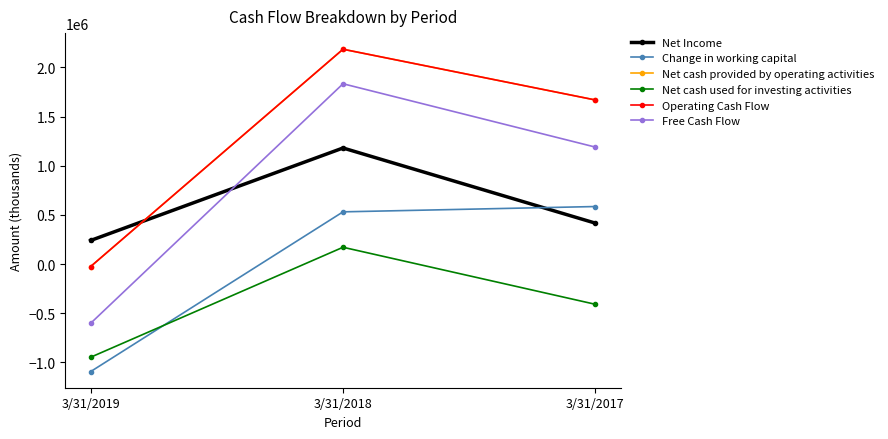

Which label corresponds to the smallest value in the chart?

3/31/2019